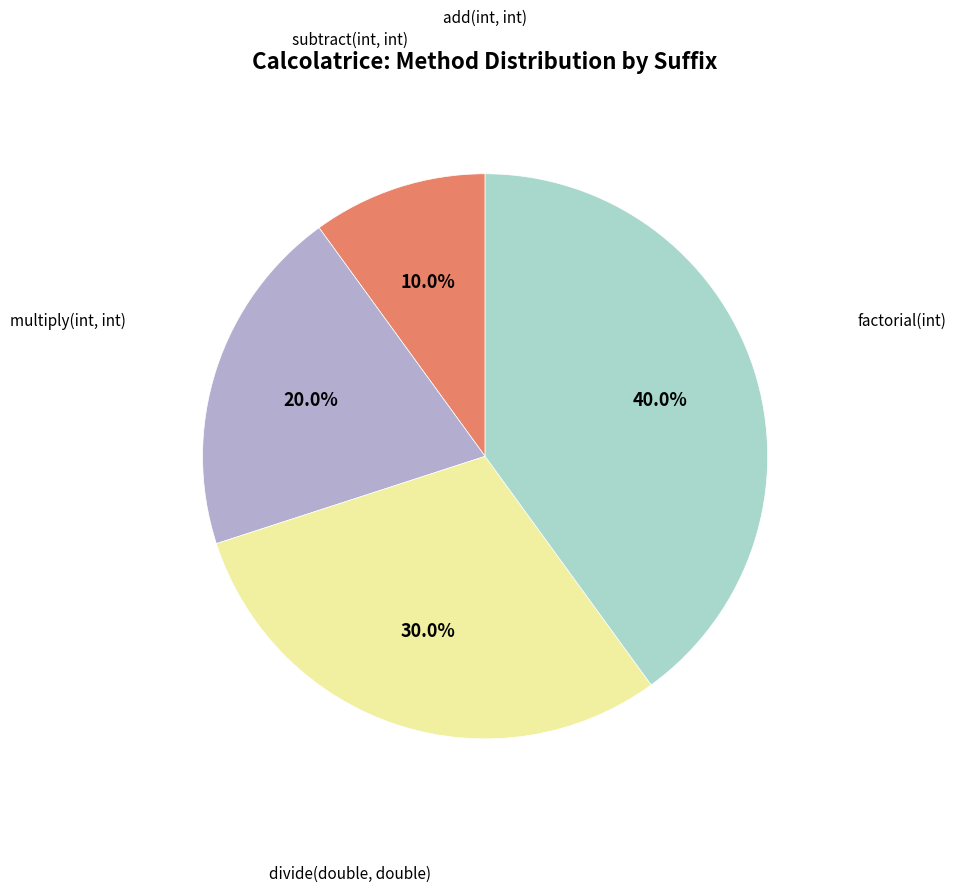

Does factorial(int) account for over 50% of the chart?

No